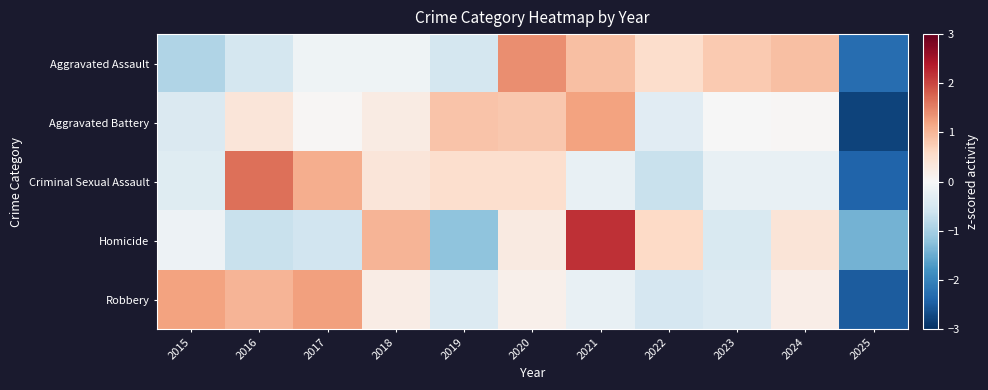

What is the greatest value displayed?

2.2